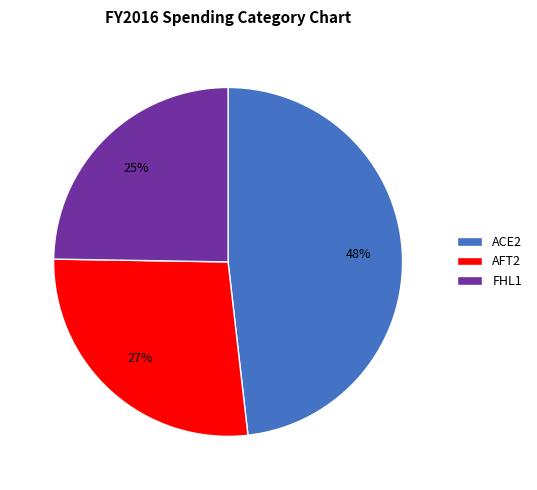

Rank the categories by value from lowest to highest.

FHL1, AFT2, ACE2